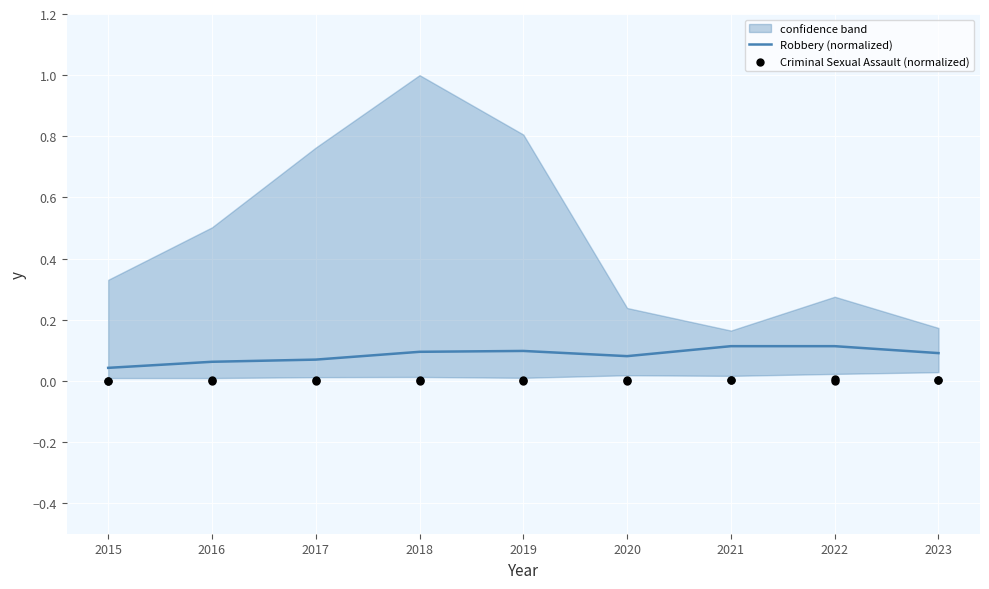

What are all the series names shown in the legend?

Robbery (normalized), Criminal Sexual Assault (normalized)